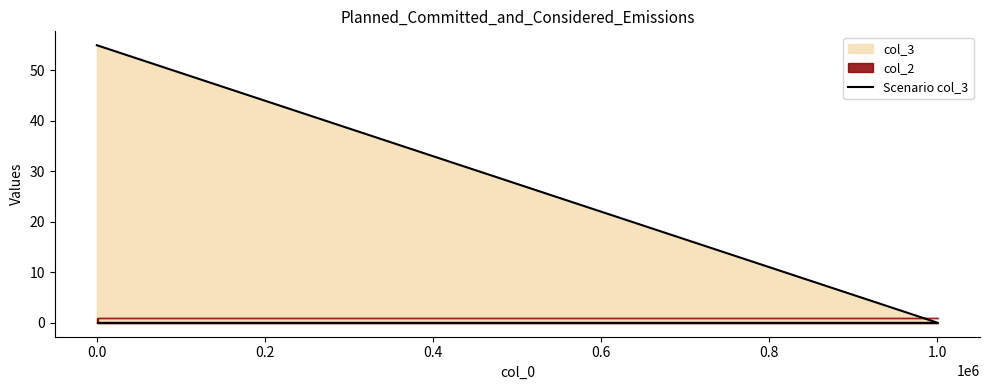

What is the difference between the maximum and second lowest values?

55